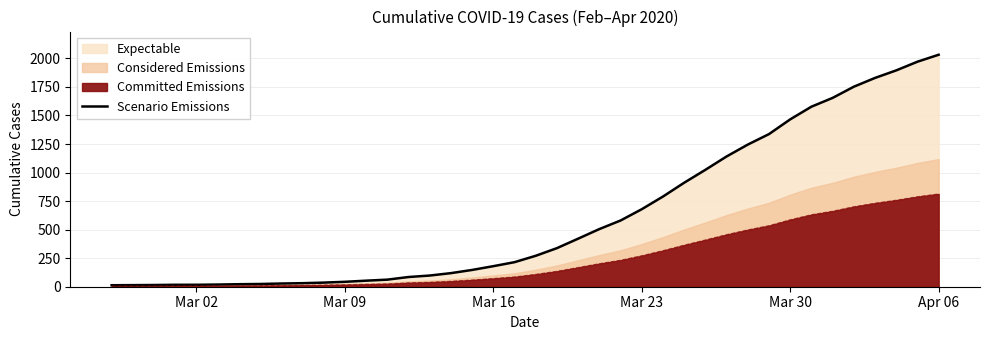

What is the sum of all values?

24656